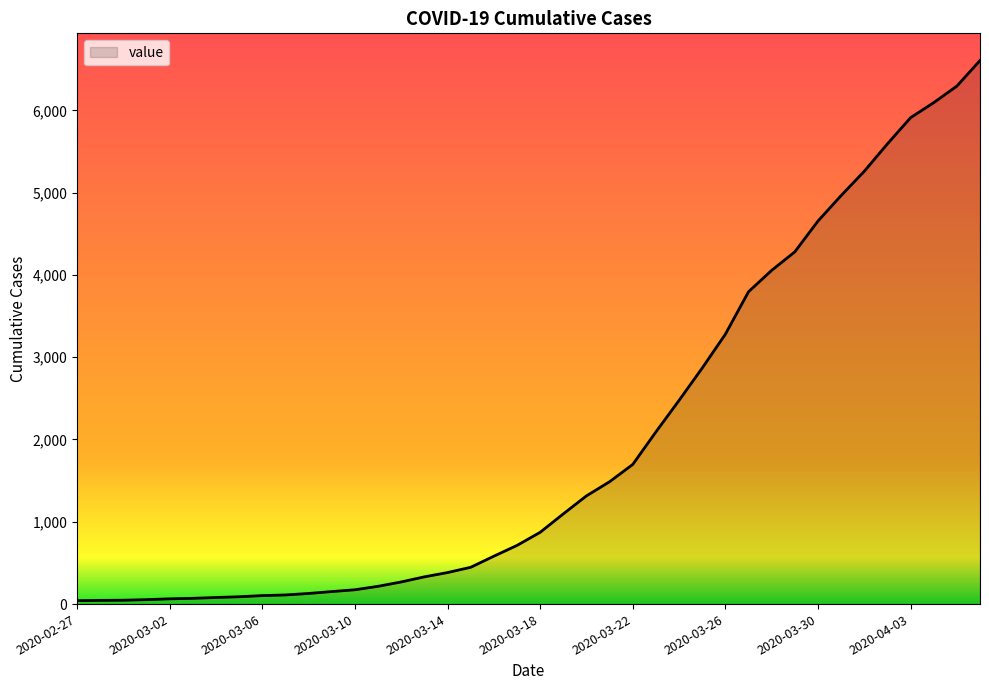

What is the maximum value shown in the chart?

6605